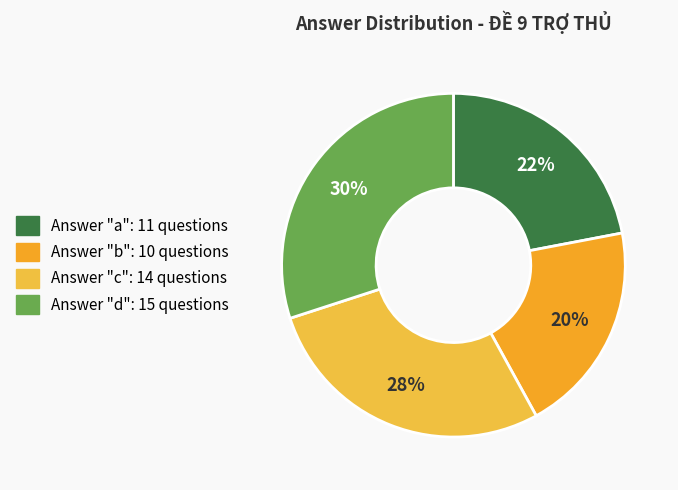

How many slices are in this pie chart?

4